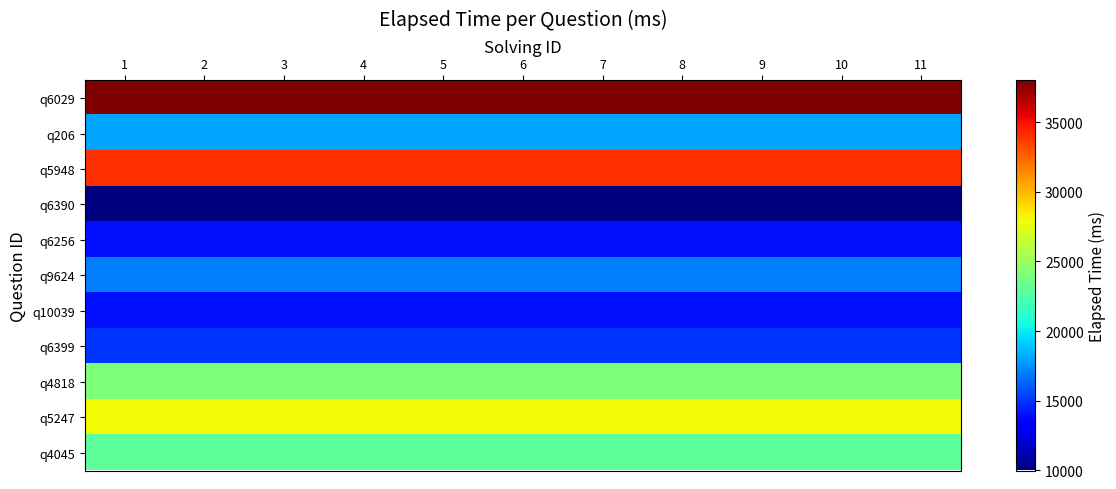

Which has a higher value, 8 or 6?

8